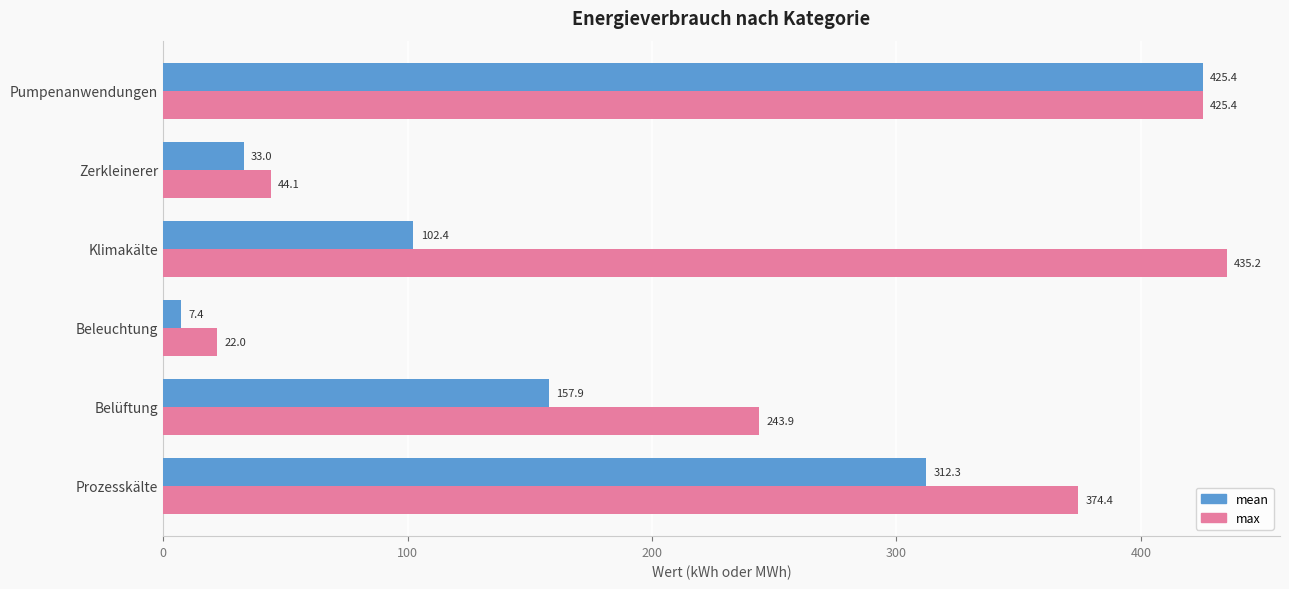

How many distinct data groups are displayed?

2